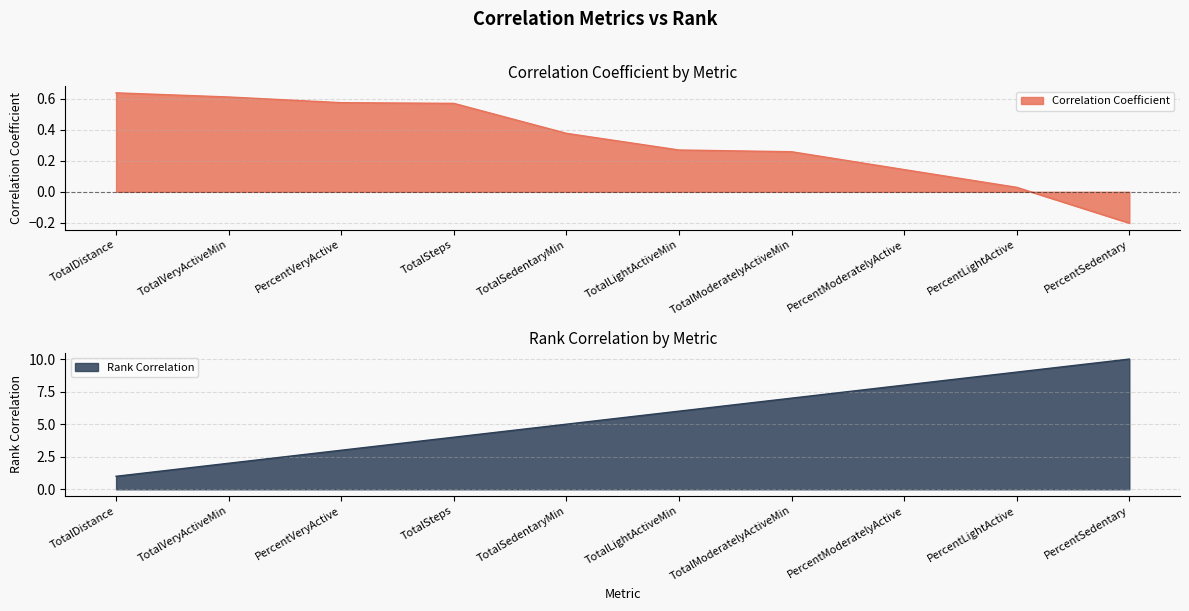

List the series in order of their overall mean, lowest first.

Correlation Coefficient, Rank Correlation